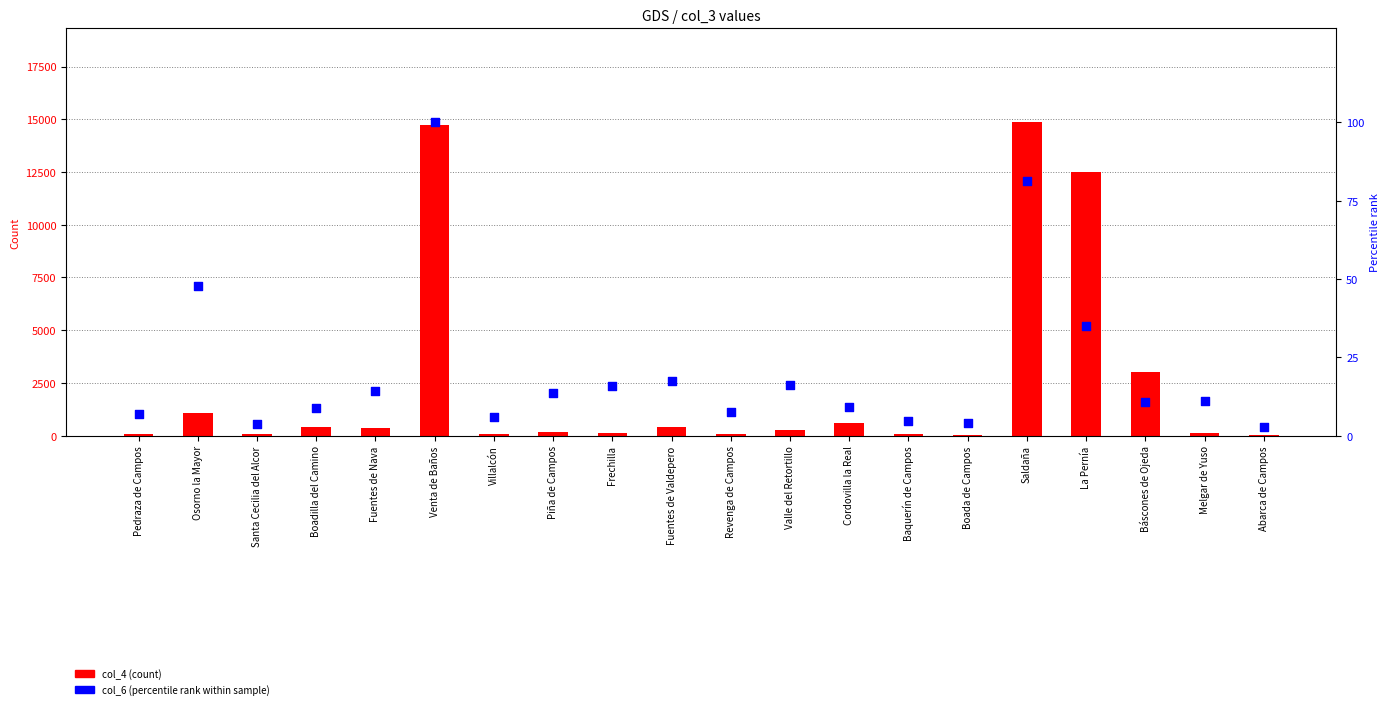

Which series has the largest total across all categories?

col_4 (count)